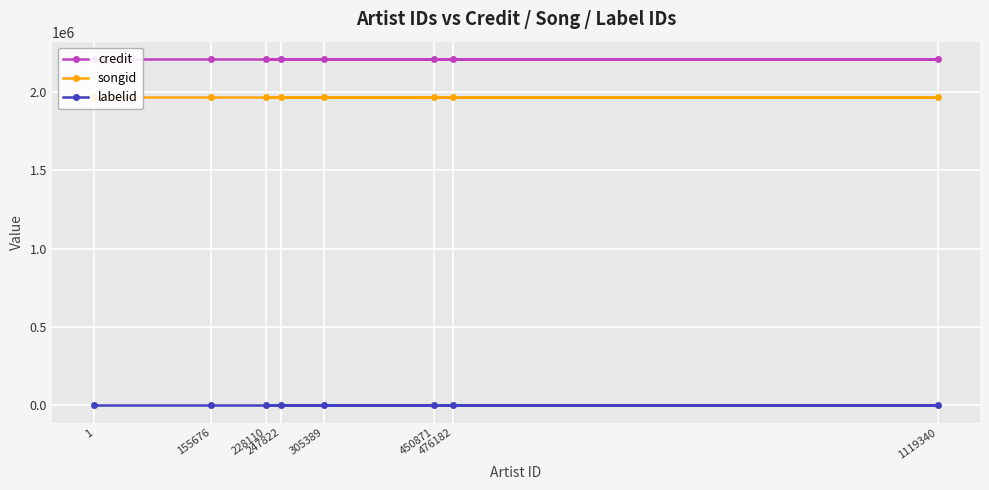

Which has a higher value, 155676 or 450871?

155676